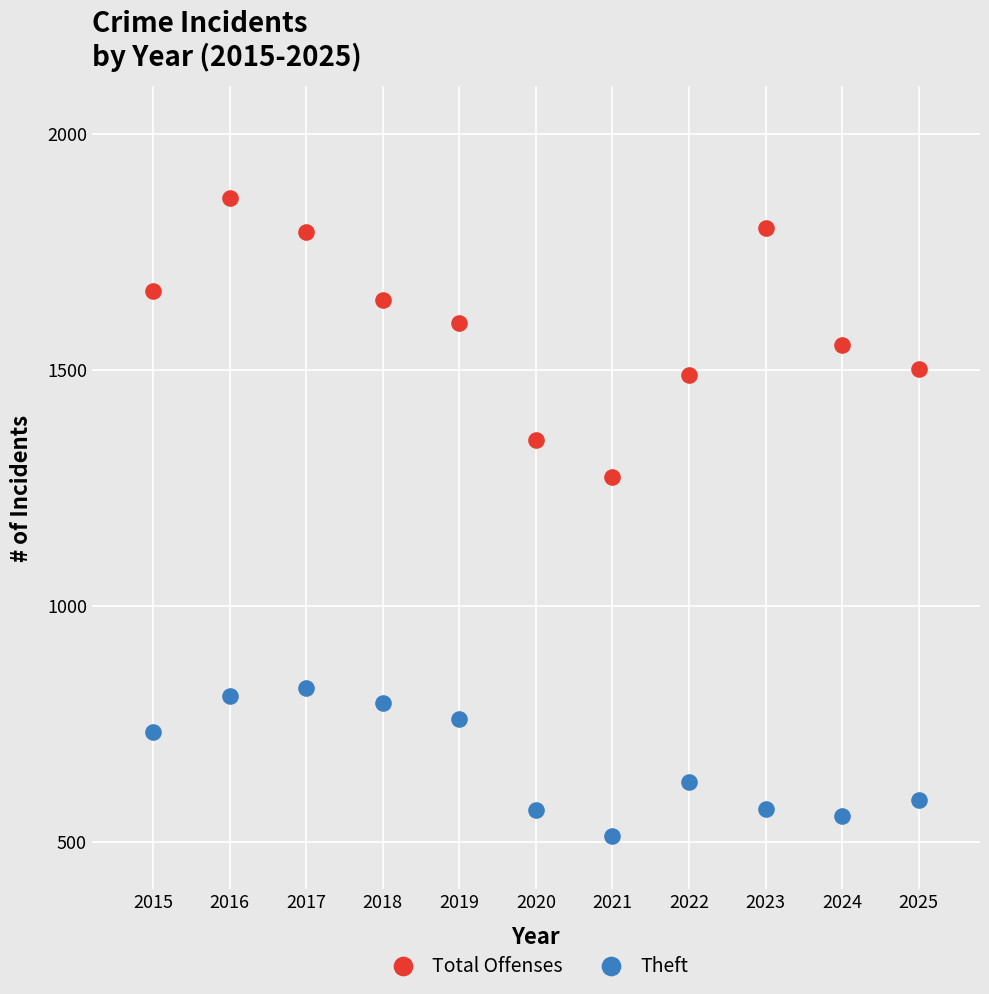

Across all data points, what is the range of X values (max minus min)?

10